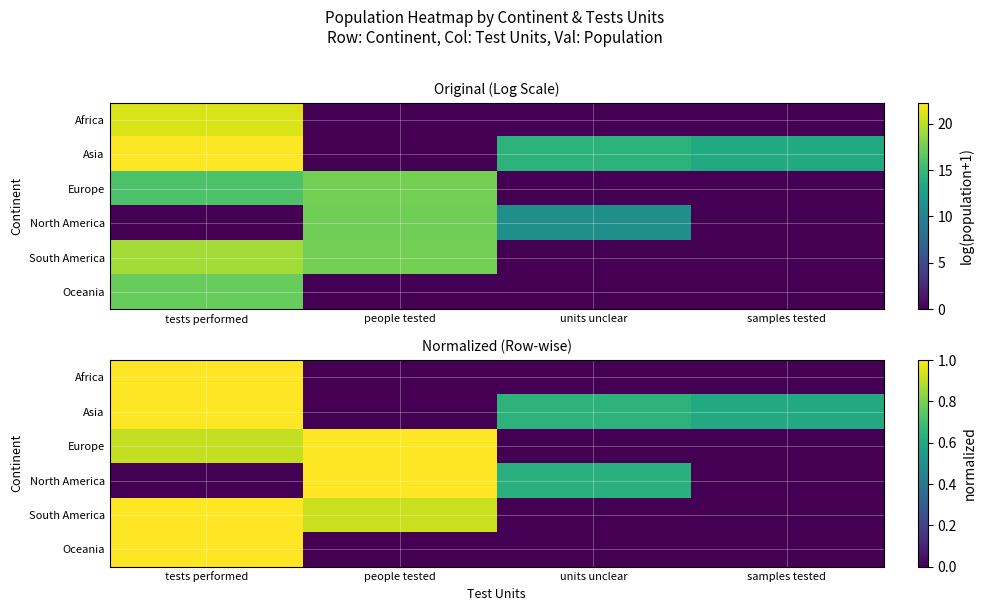

Which series changed the most between tests performed and units unclear?

Africa